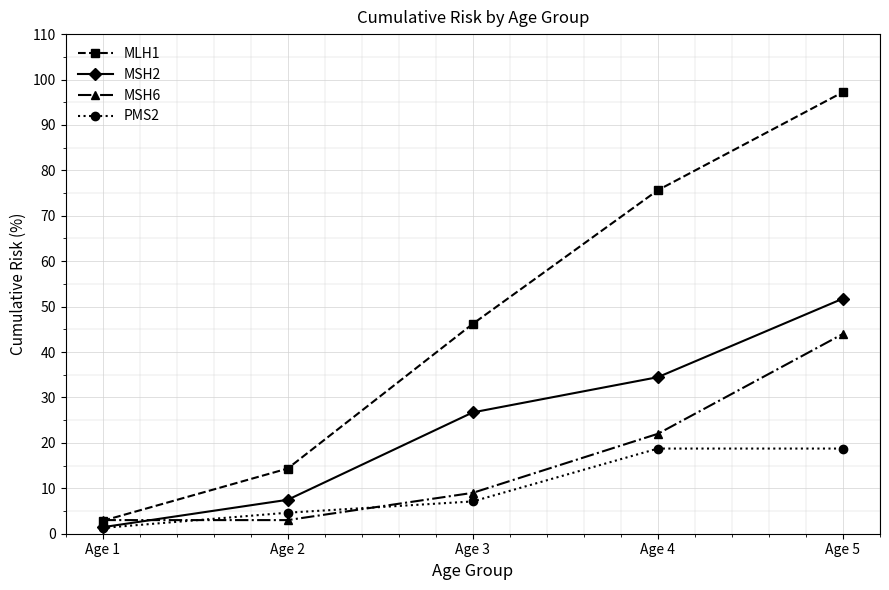

What is the average value of the MSH2 series?

24.4